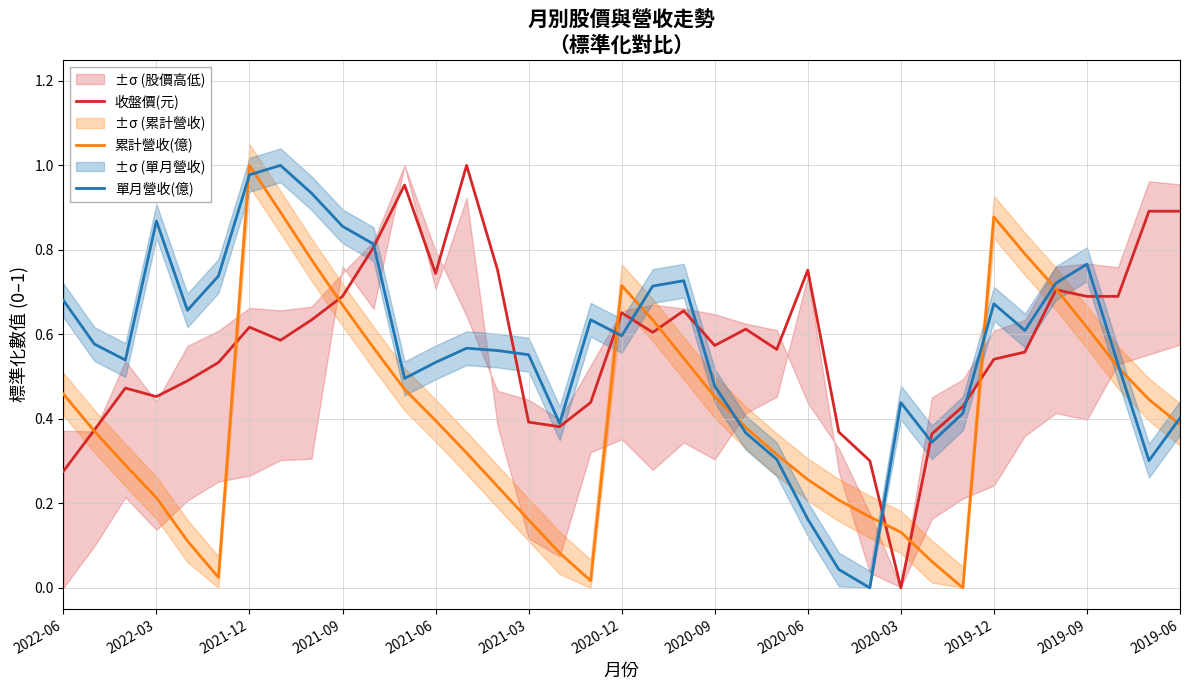

Rank the series at 25 from highest to lowest value.

收盤價(元), 累計營收(億), 單月營收(億)